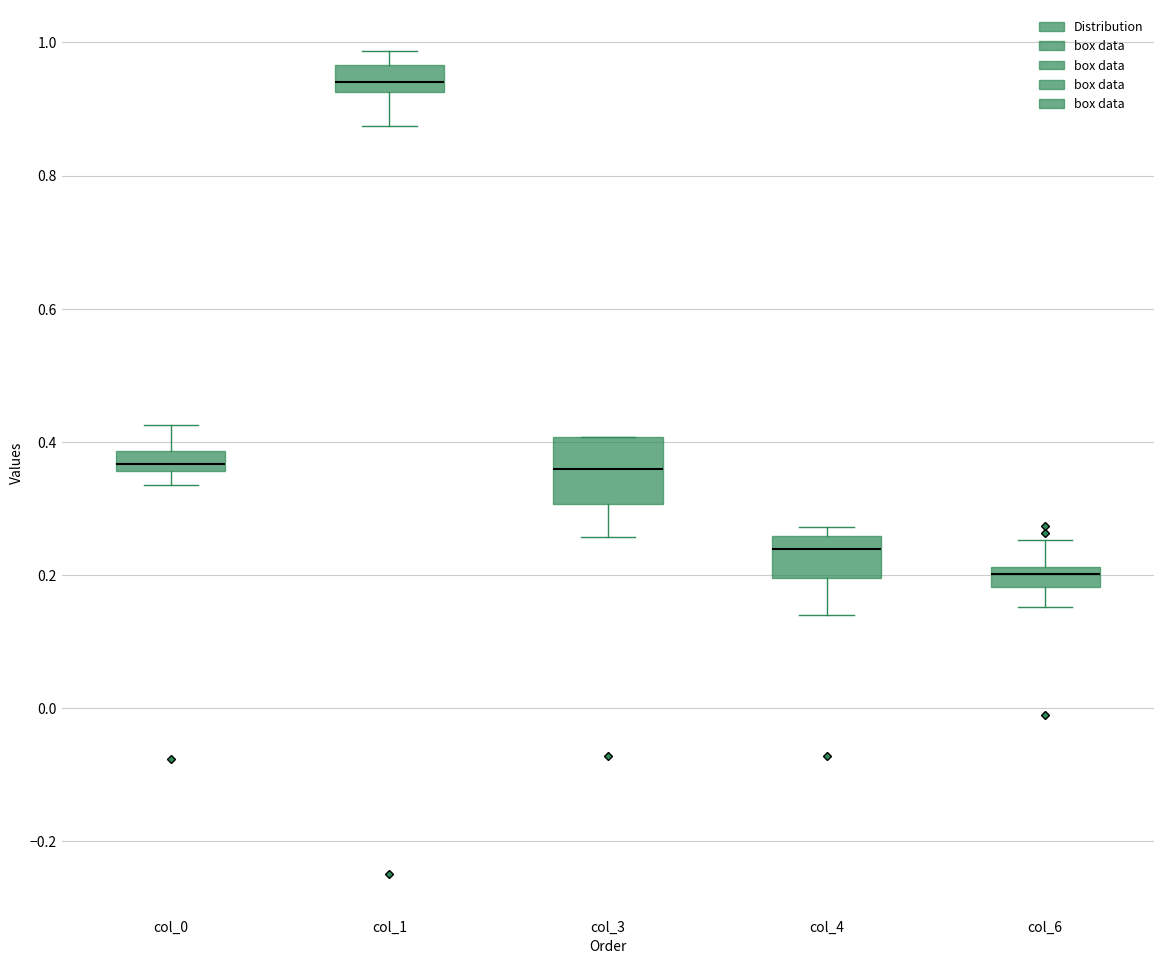

Comparing the boxes themselves (not the whiskers), which one is the tallest?

col_3